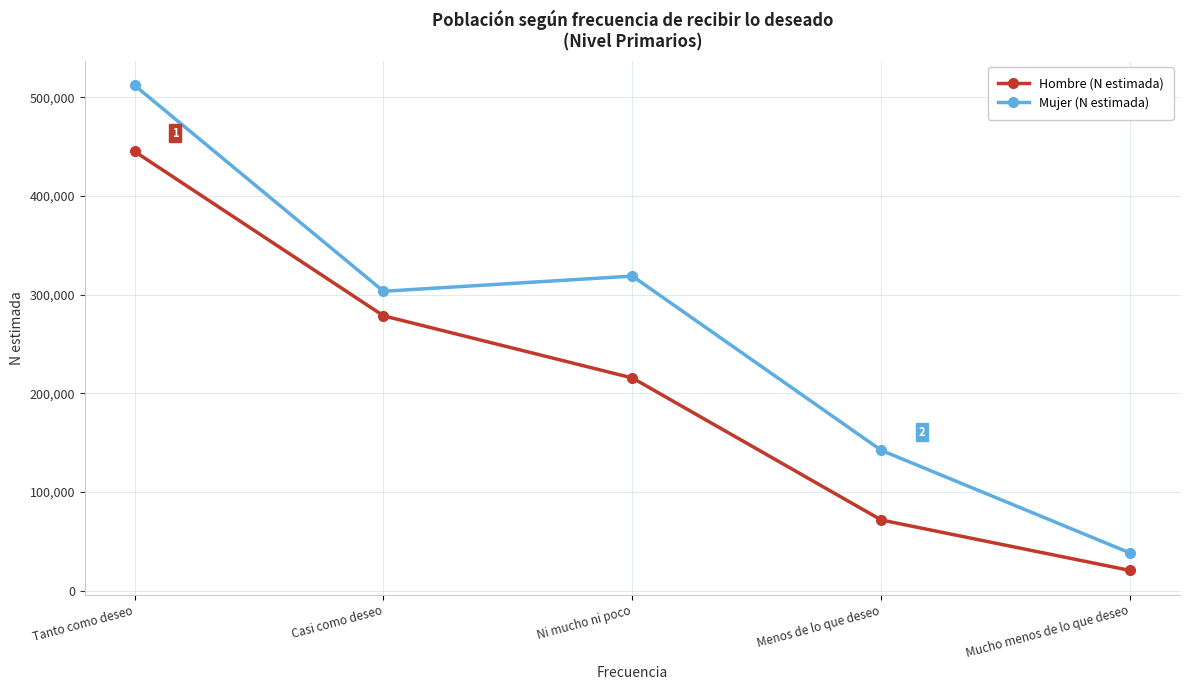

At Tanto como deseo, list the series in order from largest to smallest.

Mujer (N estimada), Hombre (N estimada)